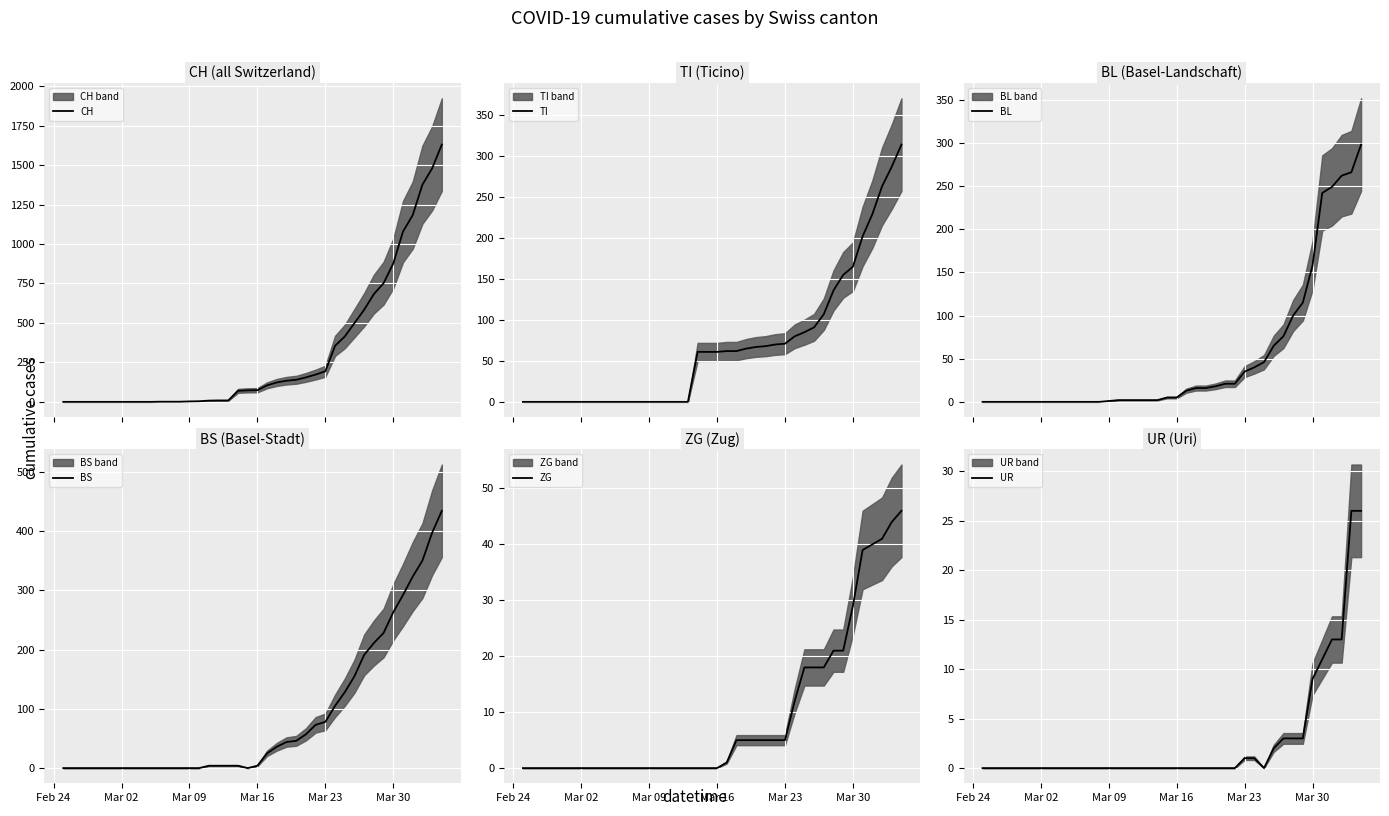

What is the maximum value for BS?

434